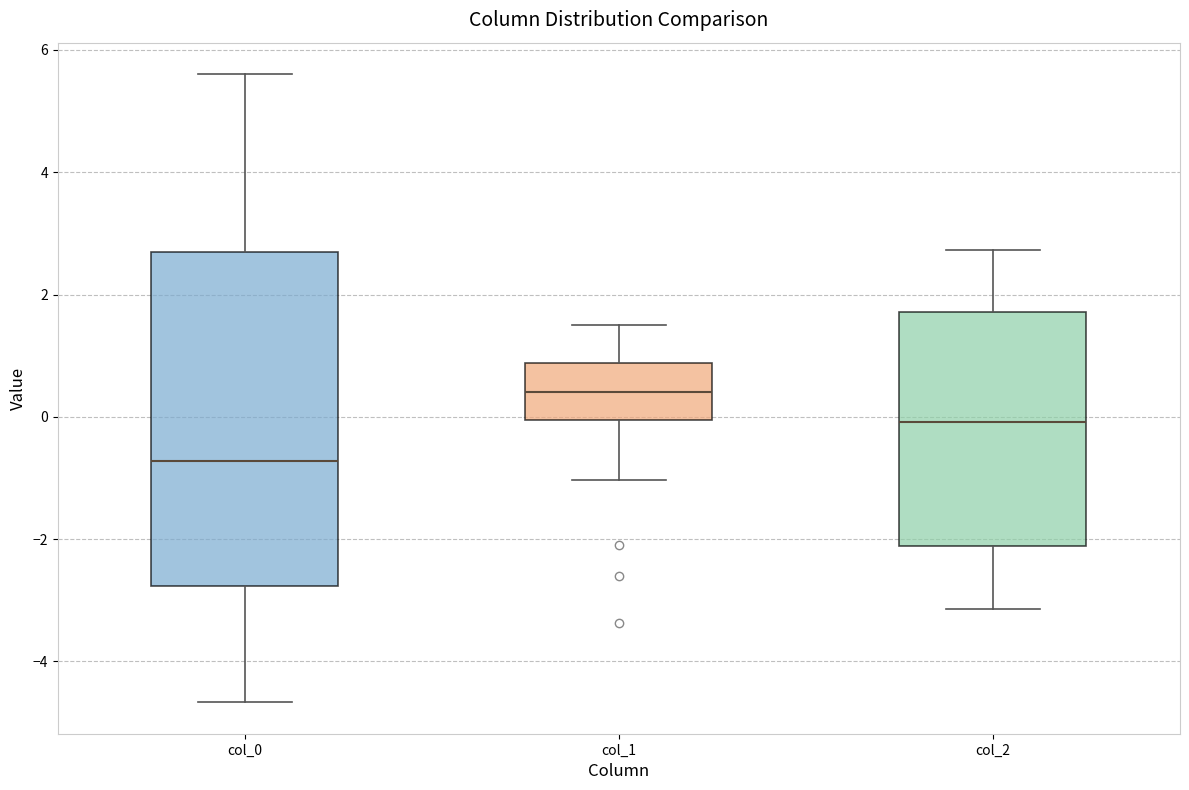

Reading left to right, read every box against the y-axis: the position of its median line, the range the box covers, and the ends of its whiskers. The values are not printed on the chart, so give them approximately, as read against the axis.

col_0: median -0.8, box -2.8 to 2.6, whiskers -4.6 to 5.6
col_1: median 0.4, box 0.0 to 0.8, whiskers -1.0 to 1.6
col_2: median 0.0, box -2.2 to 1.8, whiskers -3.2 to 2.8